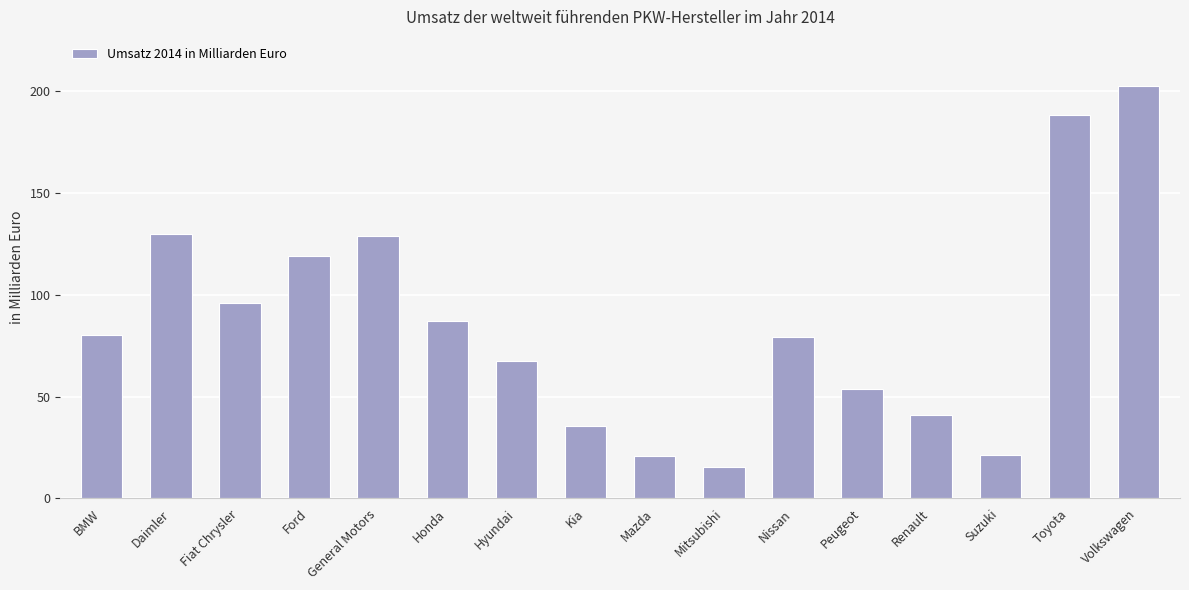

What is the ratio of the value at BMW to the value at Peugeot?

1.5